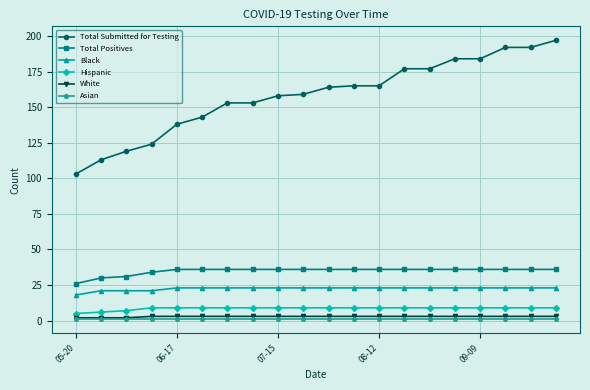

Which series has the largest total across all categories?

Total Submitted for Testing